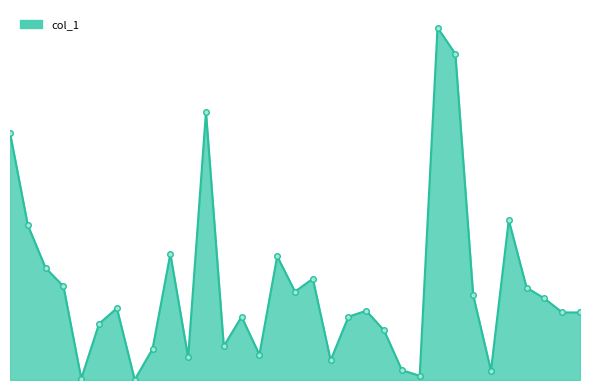

Does the chart display data point markers on the line(s)?

No